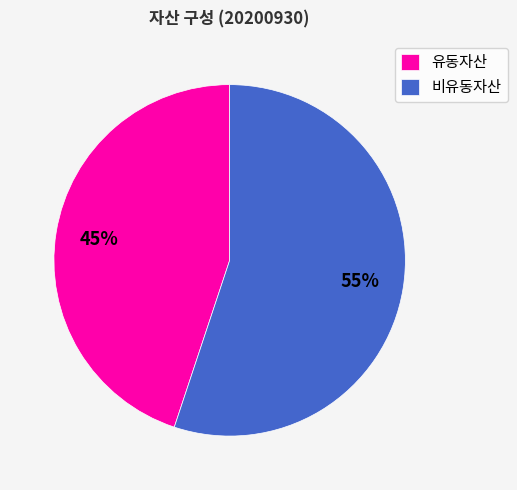

To the nearest percent, what is the difference between the 비유동자산 and 유동자산 slice percentages?

10%